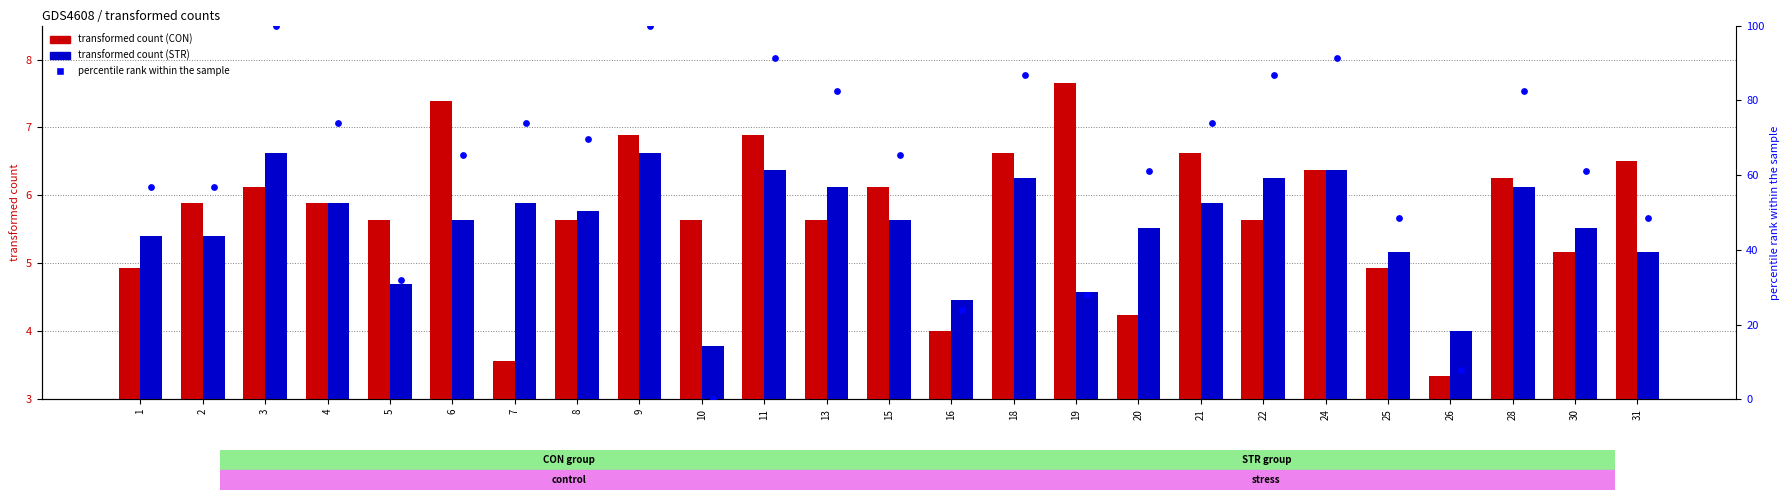

Which series has the largest Y range (max minus min)?

percentile rank within the sample